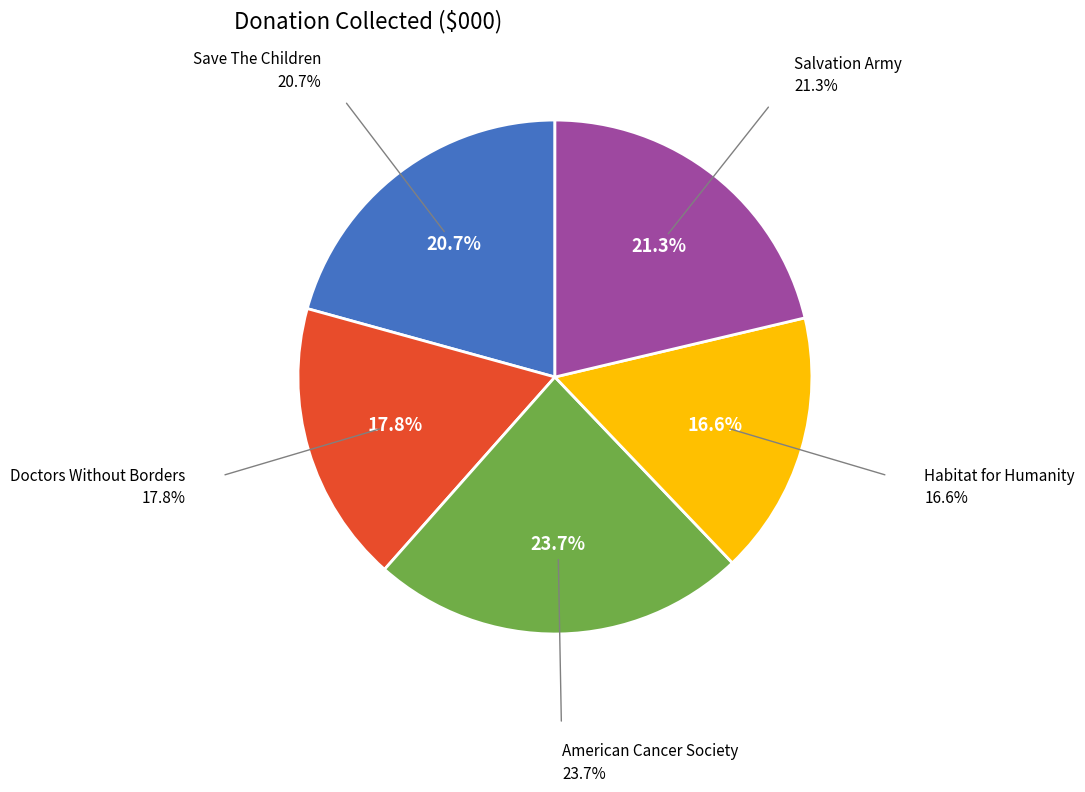

Combined, do Doctors Without Borders and American Cancer Society account for over 50%?

No